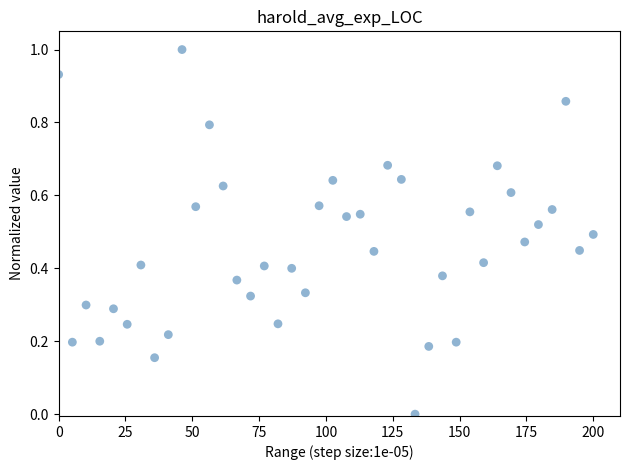

What is the range of X values (max minus min)?

200.0